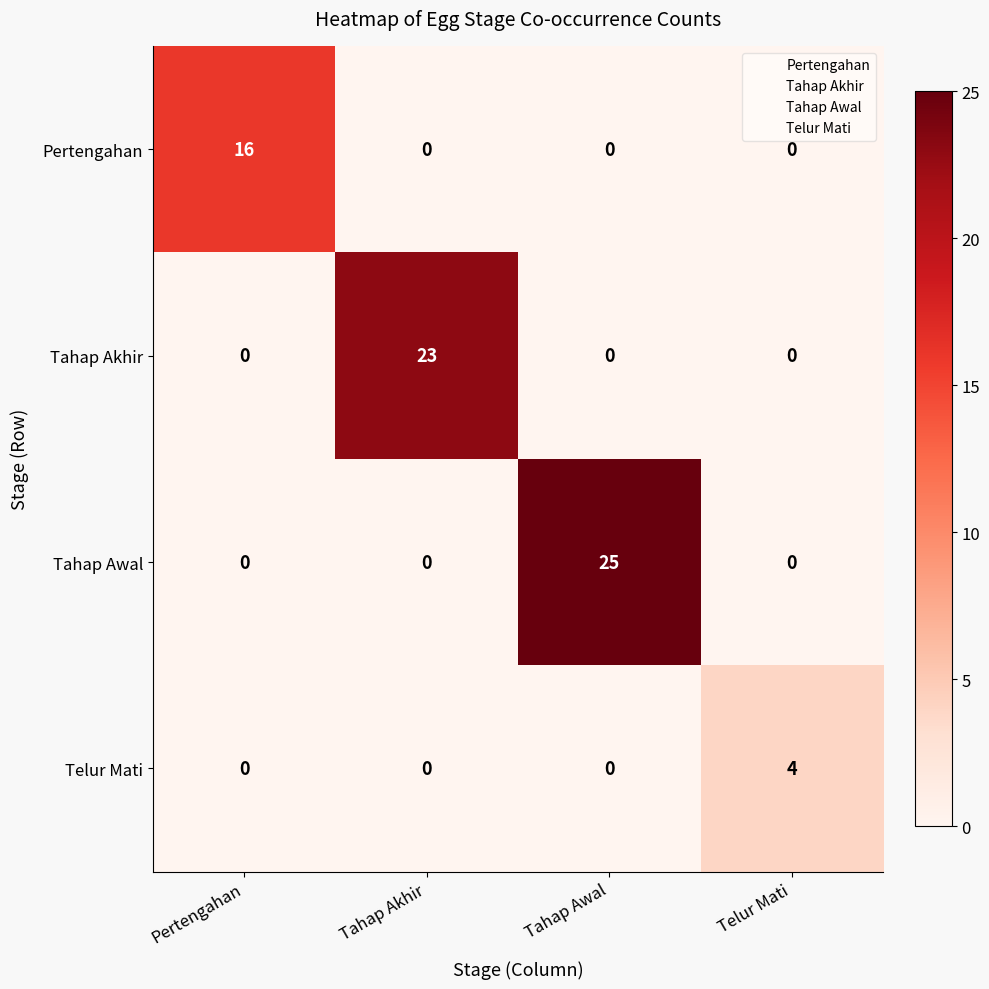

Which label corresponds to the largest value in the chart?

Tahap Awal